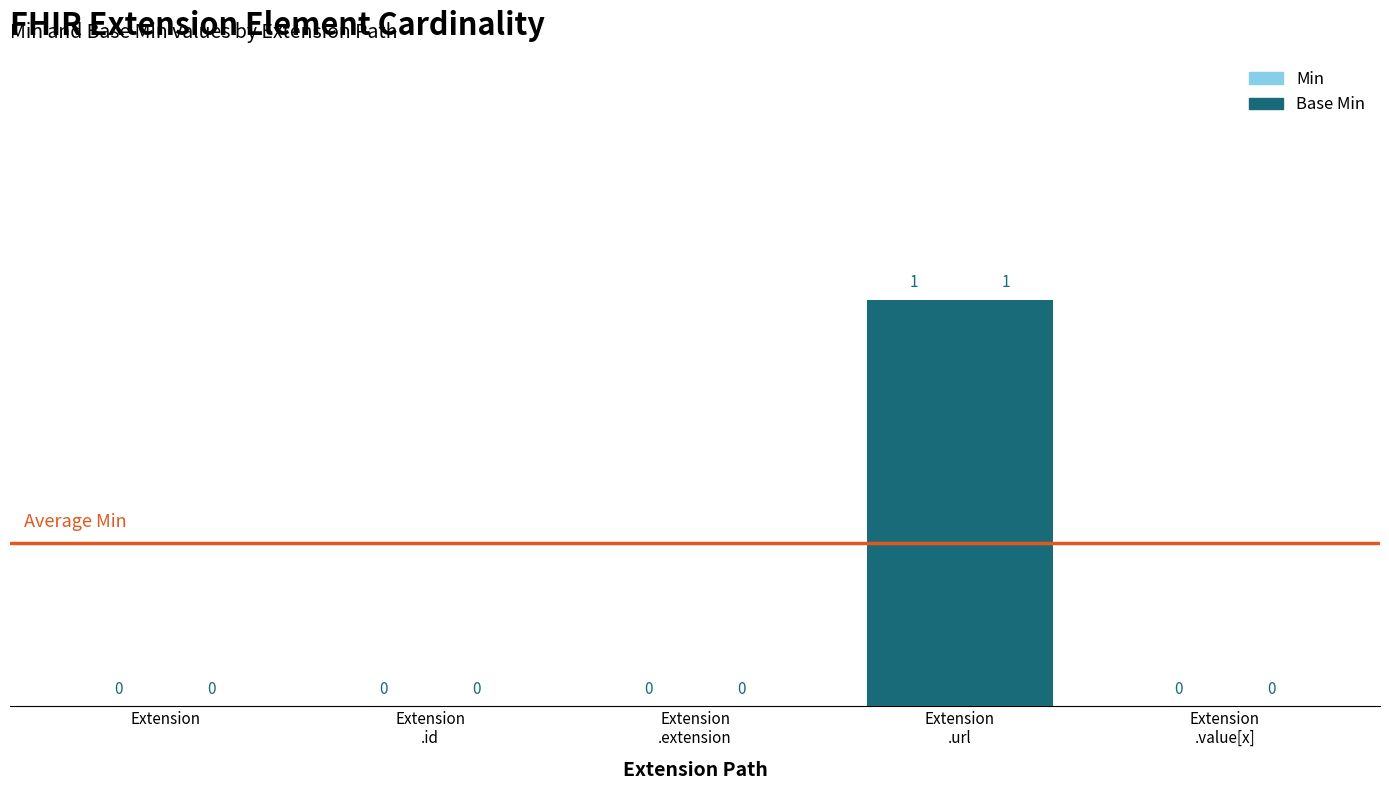

How many values in Base Min are above zero?

1